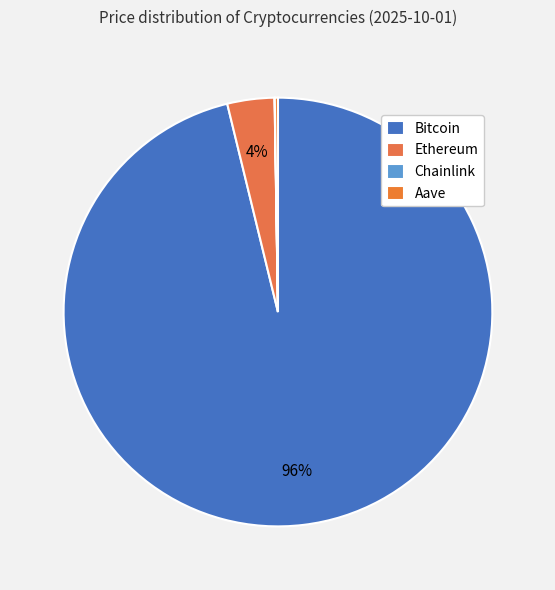

Which slice is the largest?

Bitcoin